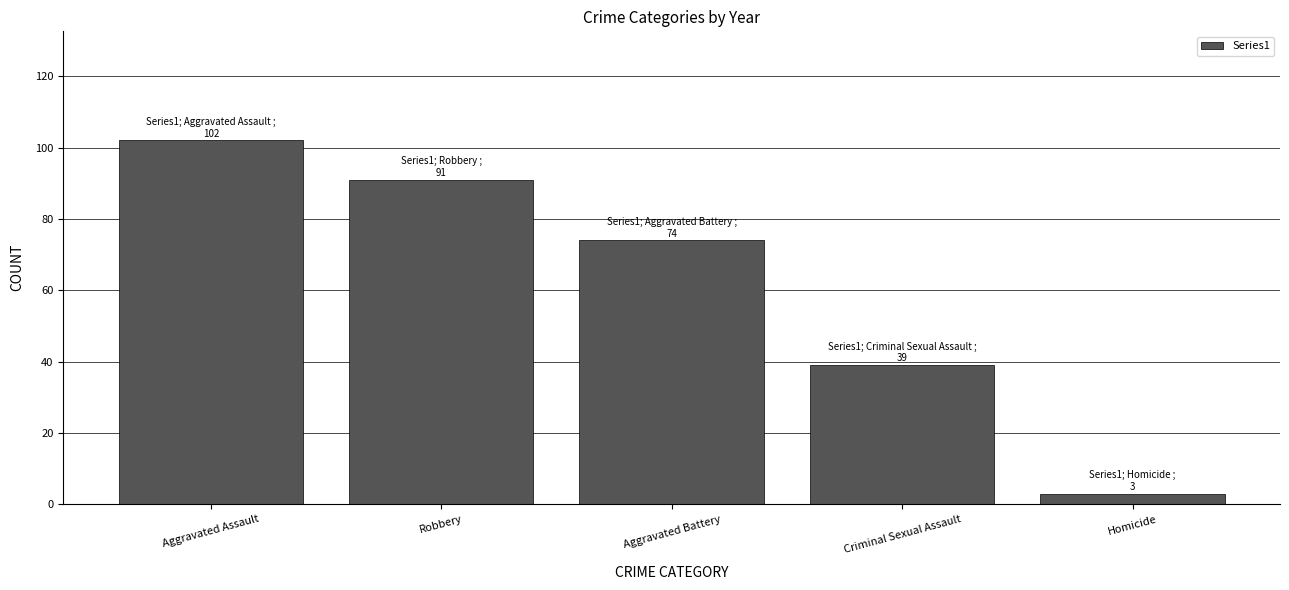

True or false: the data shows 91 at Robbery.

True